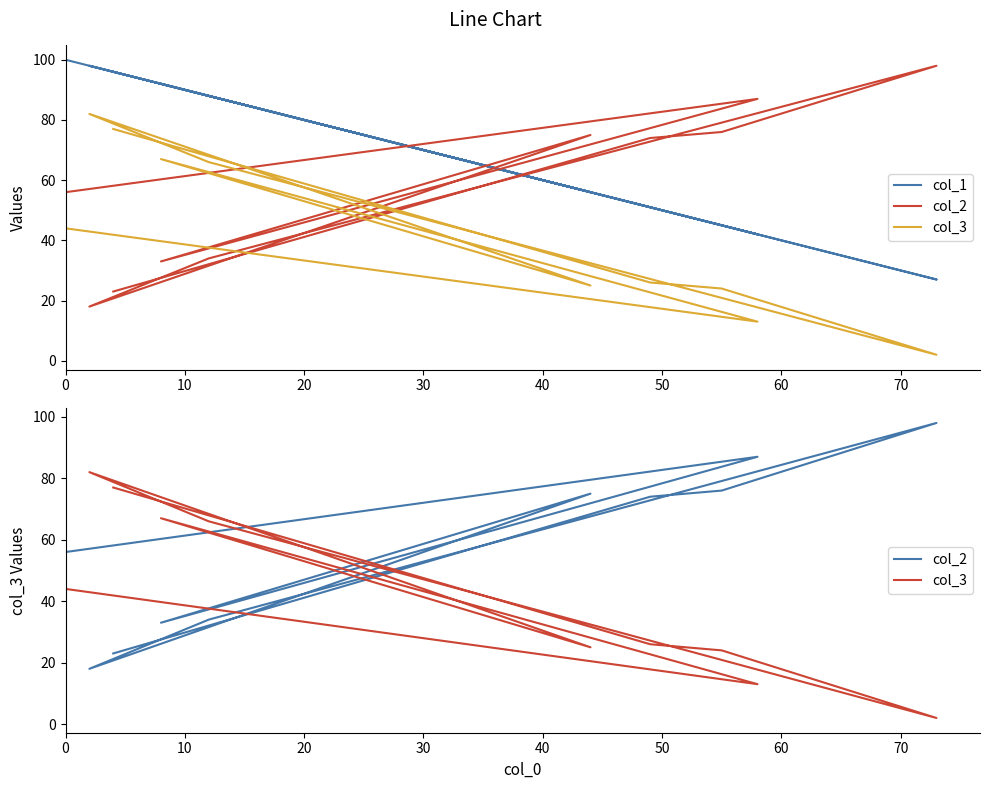

Count the number of data series in this chart.

3